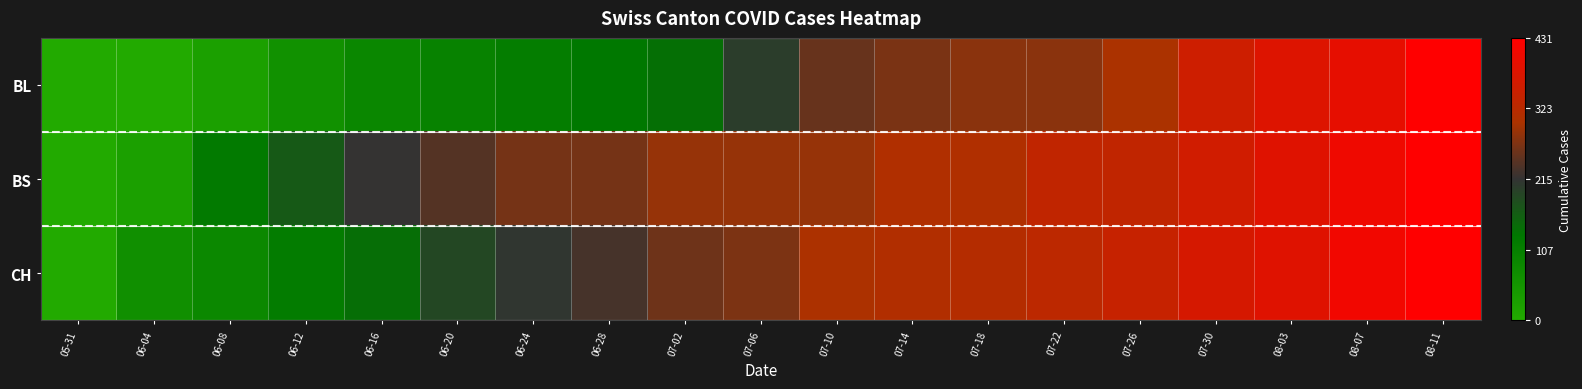

Count the number of categories in the chart.

19